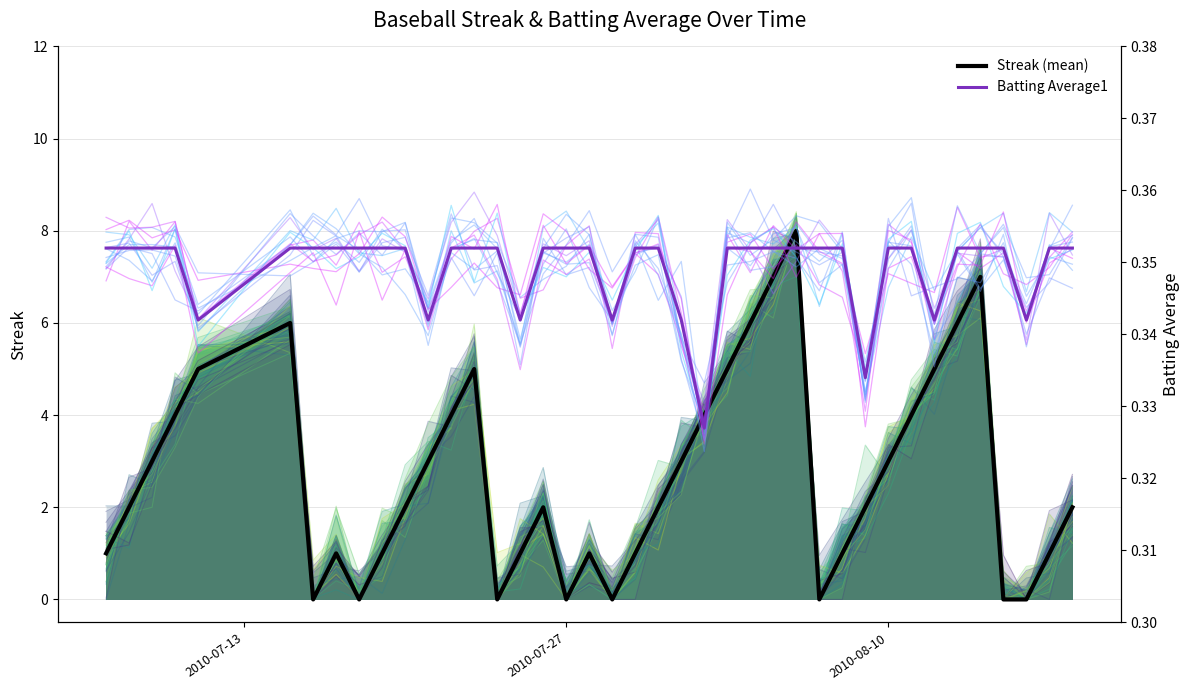

Reading left to right, what are all the values shown in this chart?

Streak (mean): 1.0	2.0	3.0	4.0	5.0	6.0	0.0	1.0	0.0	1.0	2.0	3.0	4.0	5.0	0.0	1.0	2.0	0.0	1.0	0.0	1.0	2.0	3.0	4.0	5.0	6.0	7.0	8.0	0.0	1.0	2.0	3.0	4.0	5.0	6.0	7.0	0.0	0.0	1.0	2.0
Batting Average1: 0.4	0.4	0.4	0.4	0.3	0.4	0.4	0.4	0.4	0.4	0.4	0.3	0.4	0.4	0.4	0.3	0.4	0.4	0.4	0.3	0.4	0.4	0.3	0.3	0.4	0.4	0.4	0.4	0.4	0.4	0.3	0.4	0.4	0.3	0.4	0.4	0.4	0.3	0.4	0.4